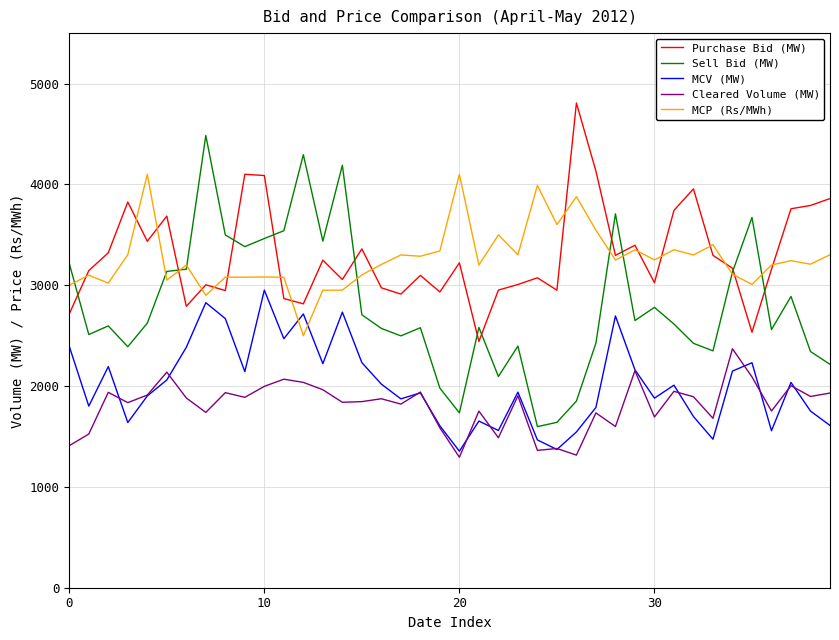

What is the smallest value displayed?

1294.0